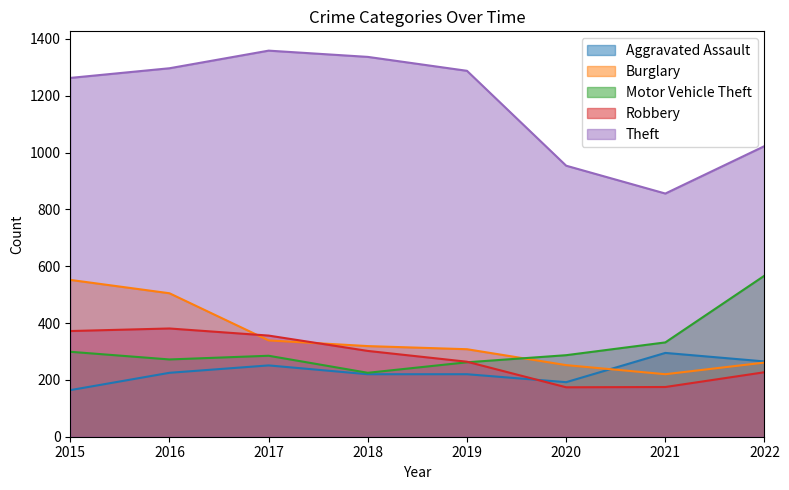

Which category has the lowest value in the Motor Vehicle Theft series?

2018